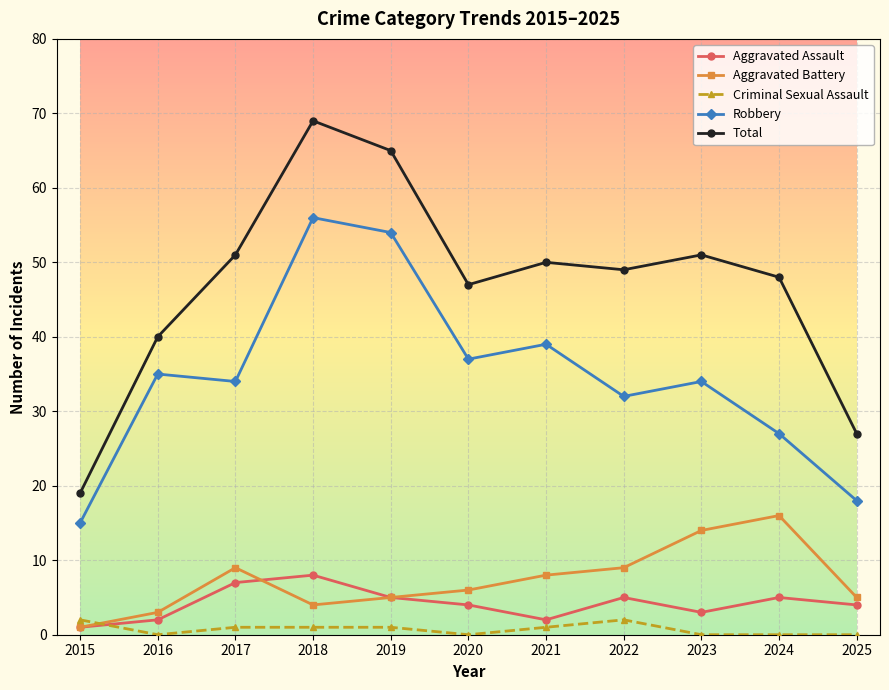

At how many categories does at least one series exceed 62?

2